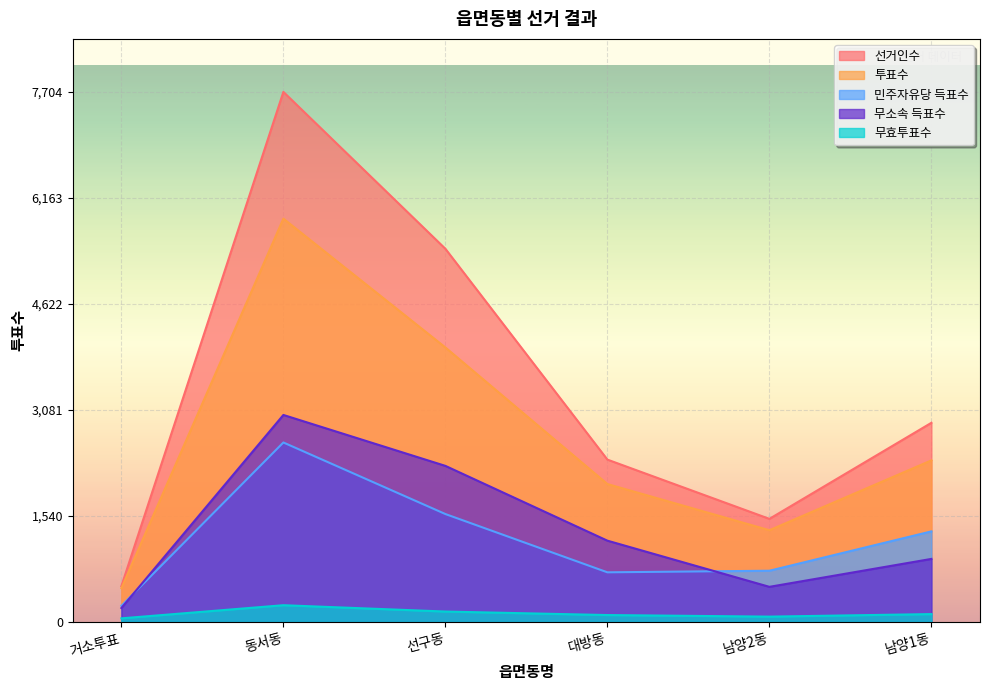

At which label does 무소속 득표수 first exceed 1182?

동서동